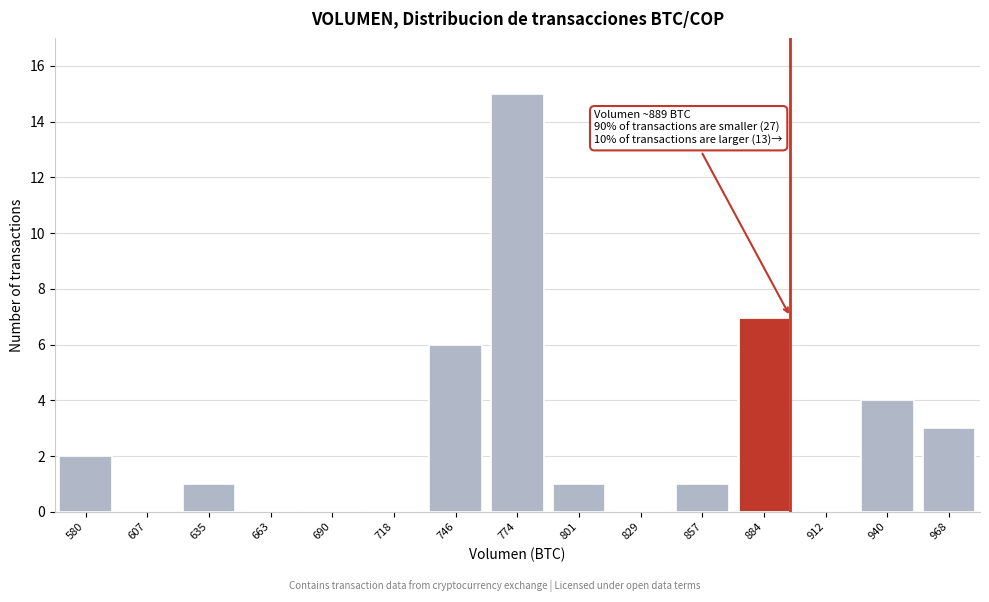

Reading right to left, transcribe all the data shown in this chart.

968=3	940=4	912=0	884=7	857=1	829=0	801=1	774=15	746=6	718=0	690=0	663=0	635=1	607=0	580=2